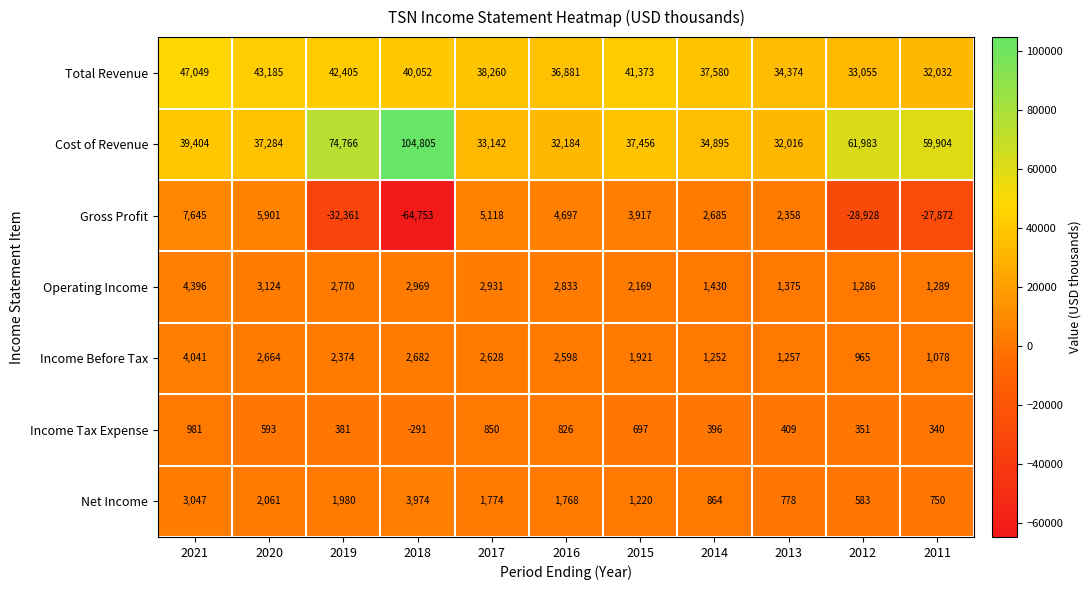

How many categories are shown in the chart?

11